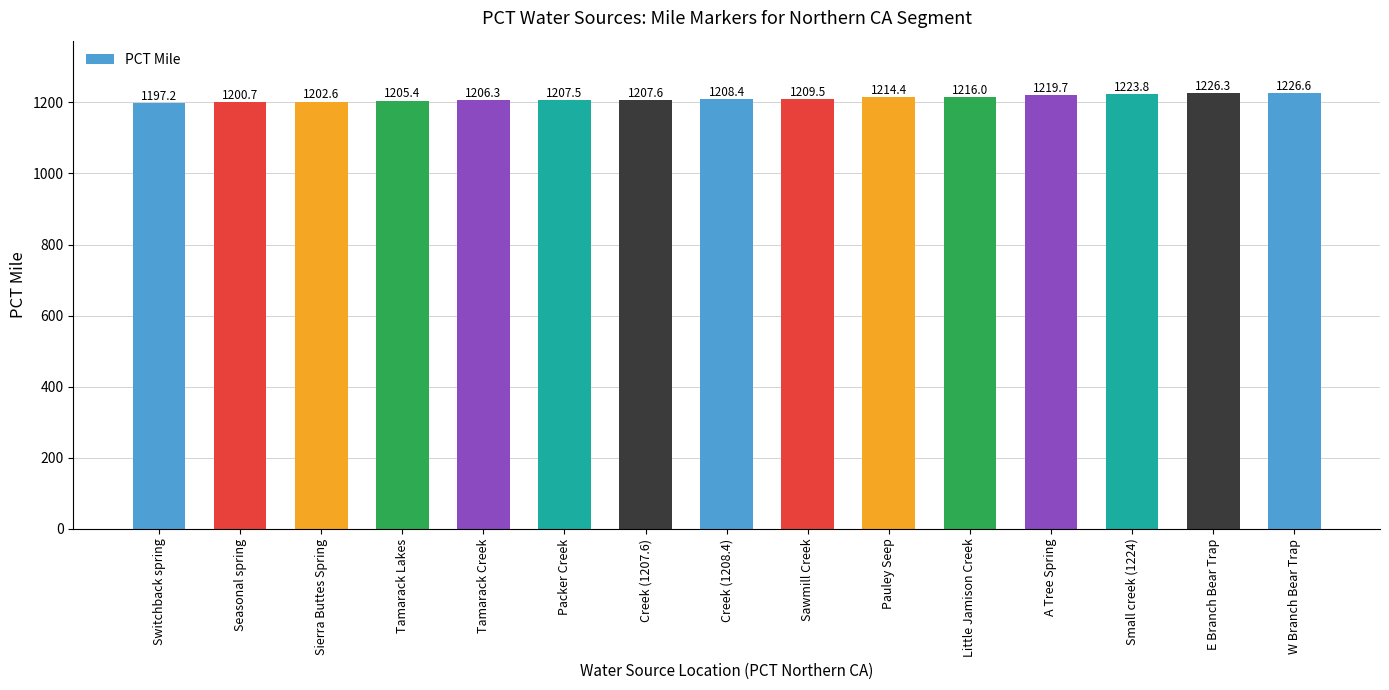

Reading left to right, extract all data points from this chart.

1197.2	1200.7	1202.6	1205.4	1206.3	1207.5	1207.6	1208.4	1209.5	1214.4	1216.0	1219.7	1223.8	1226.3	1226.6